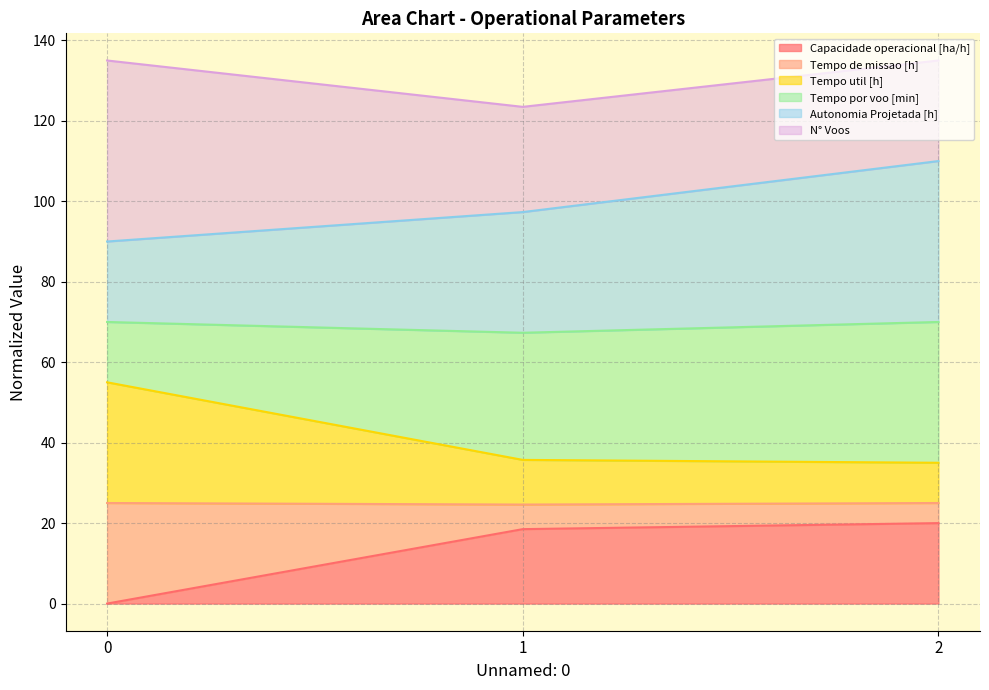

Between 0 and 2, which series saw the biggest shift?

Capacidade operacional [ha/h]